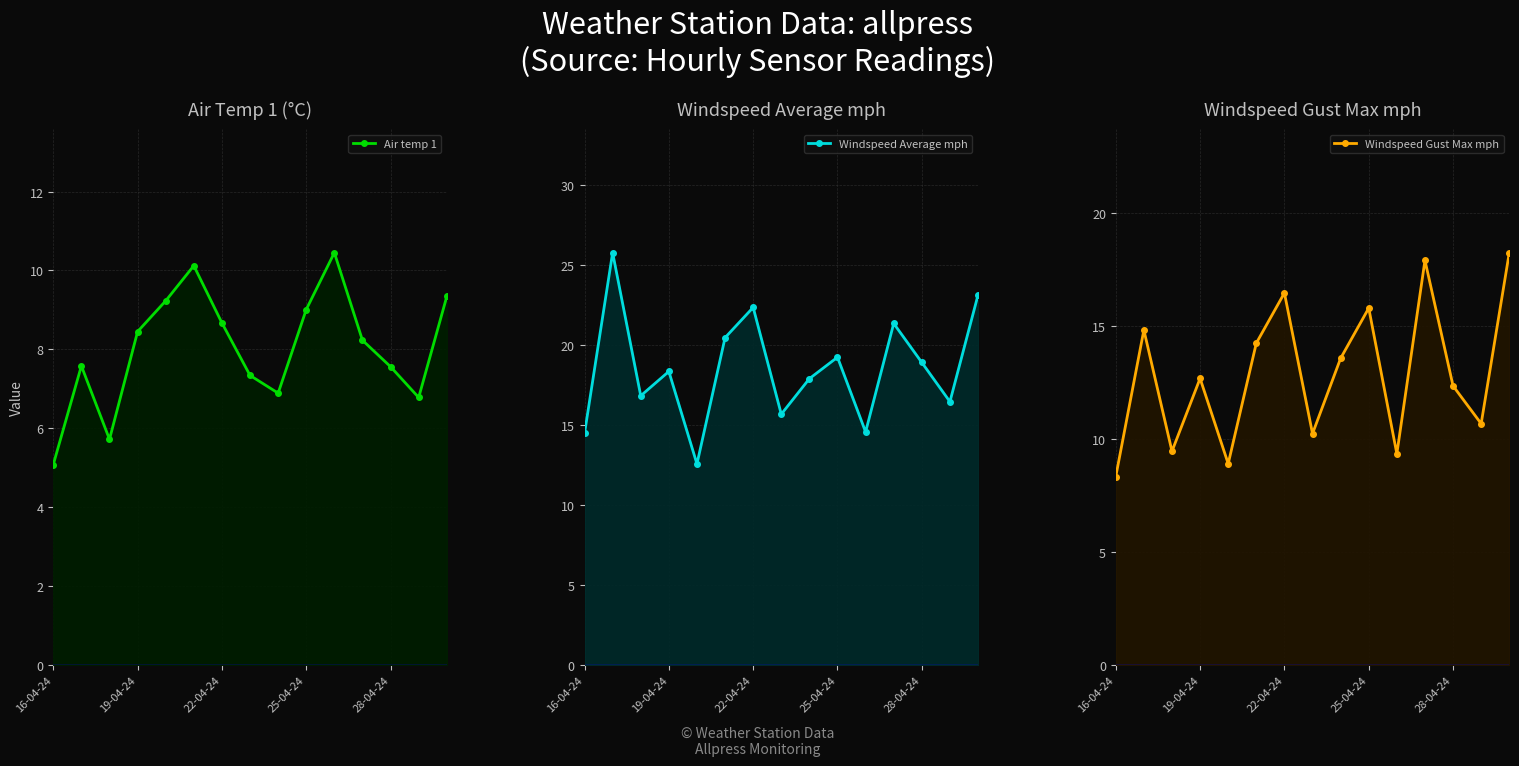

Which series ends up on top after the final intersection of Air temp 1 and Windspeed Gust Max mph?

Windspeed Gust Max mph